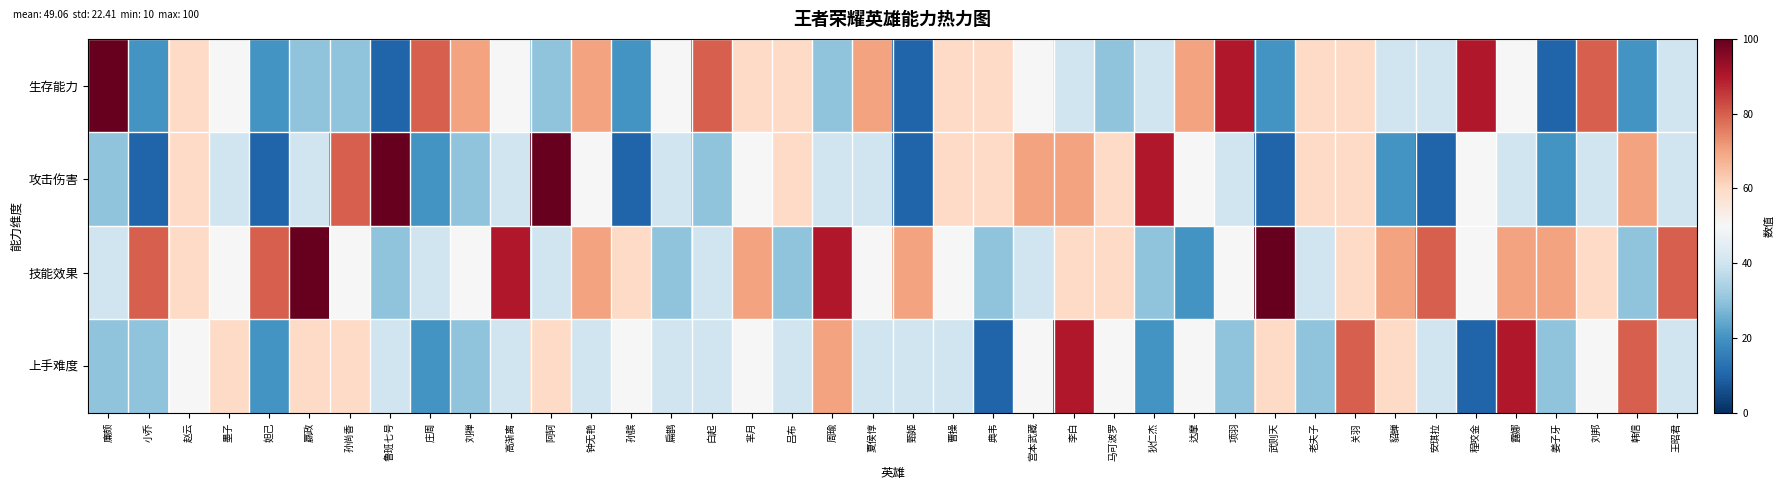

Which series has the largest total across all categories?

技能效果